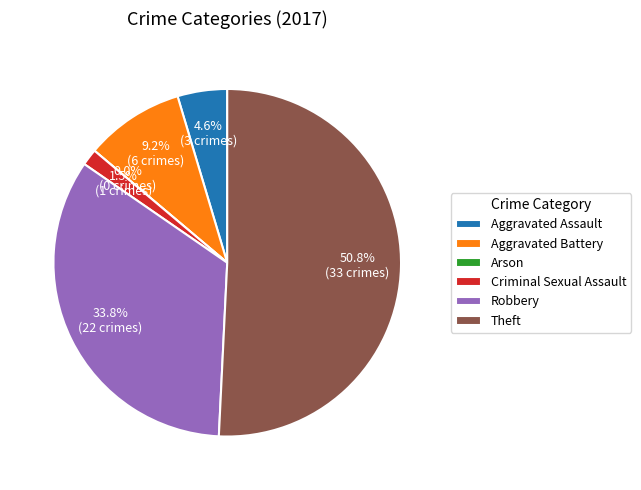

How many slices are in this pie chart?

6